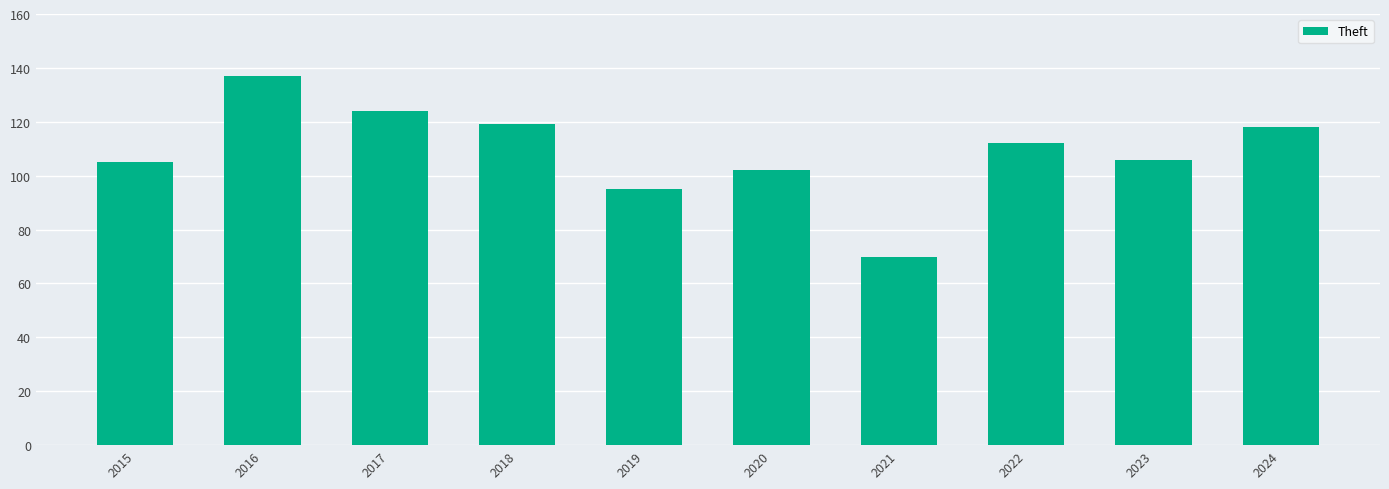

Approximately how many times larger is the value at 2022 compared to 2019?

1.2